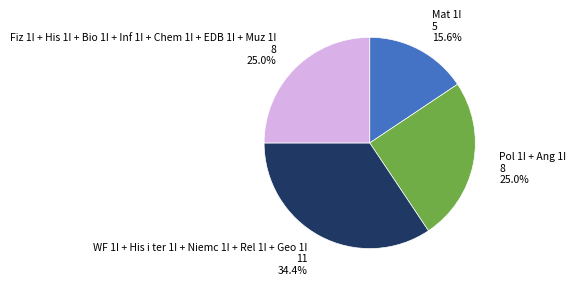

Is there a majority slice in this chart?

No